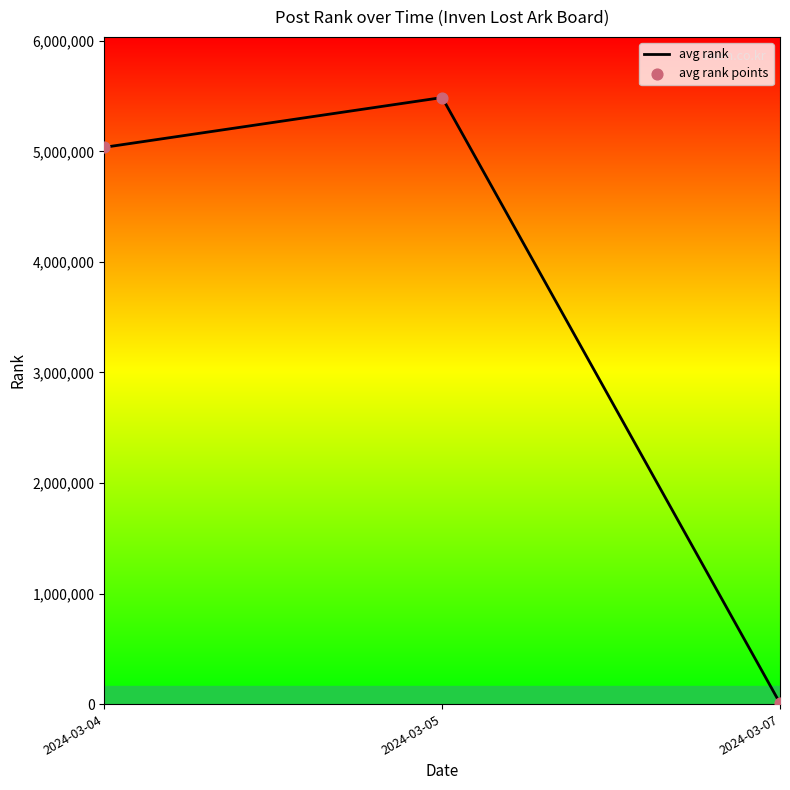

Which has a higher value, 2024-03-04 or 2024-03-05?

2024-03-05